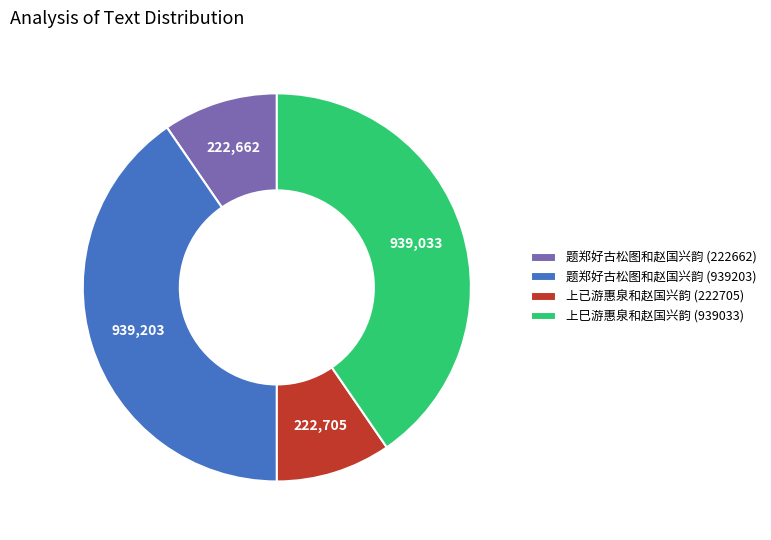

What is the ratio of the value at 上巳游惠泉和赵国兴韵 (939033) to the value at 题郑好古松图和赵国兴韵 (222662)?

4.2